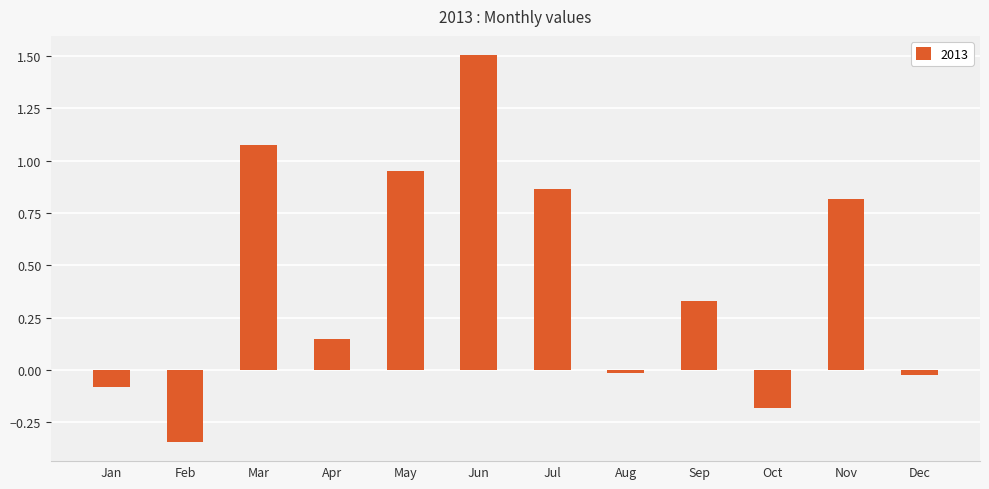

Between Nov and May, which is larger?

May